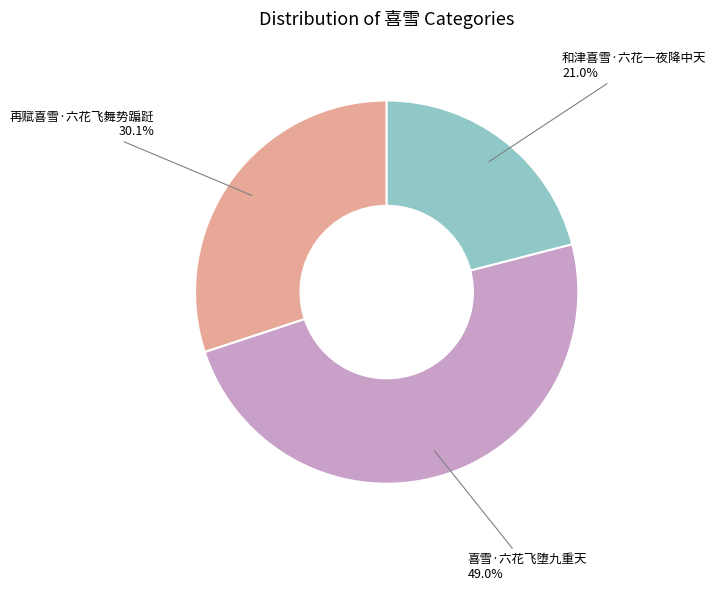

Does any single category account for the majority?

No